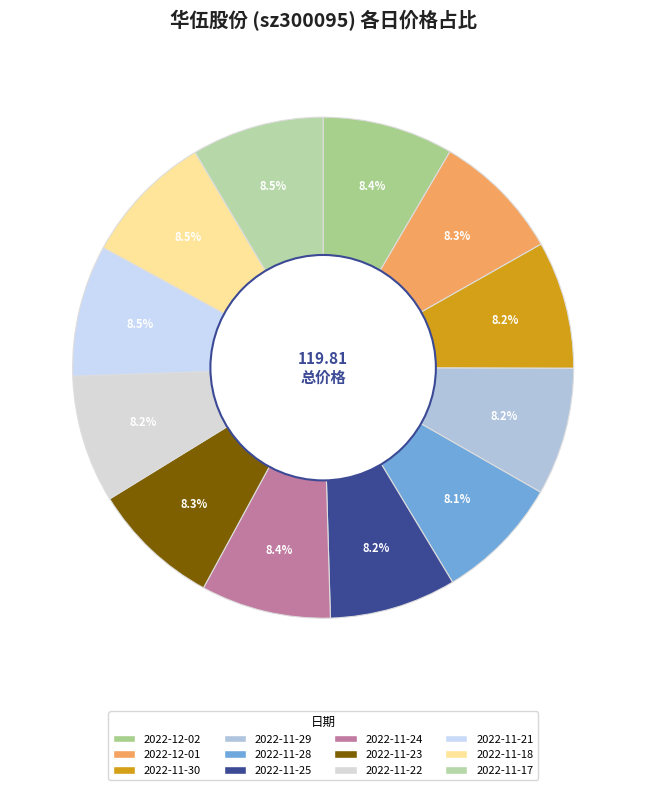

To the nearest percent, what portion does 2022-11-30 represent?

8%